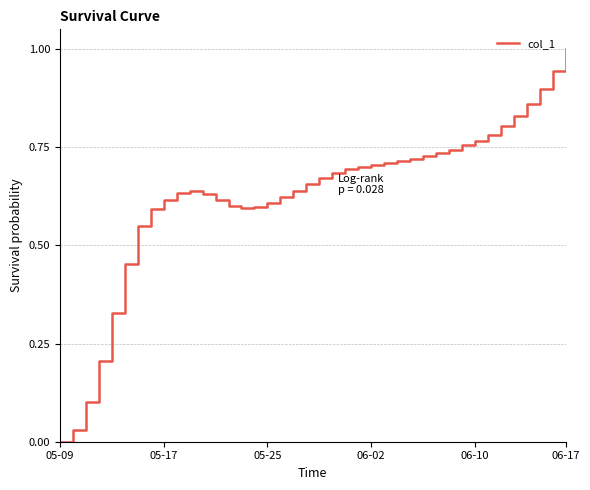

What is the maximum value shown in the chart?

1.0